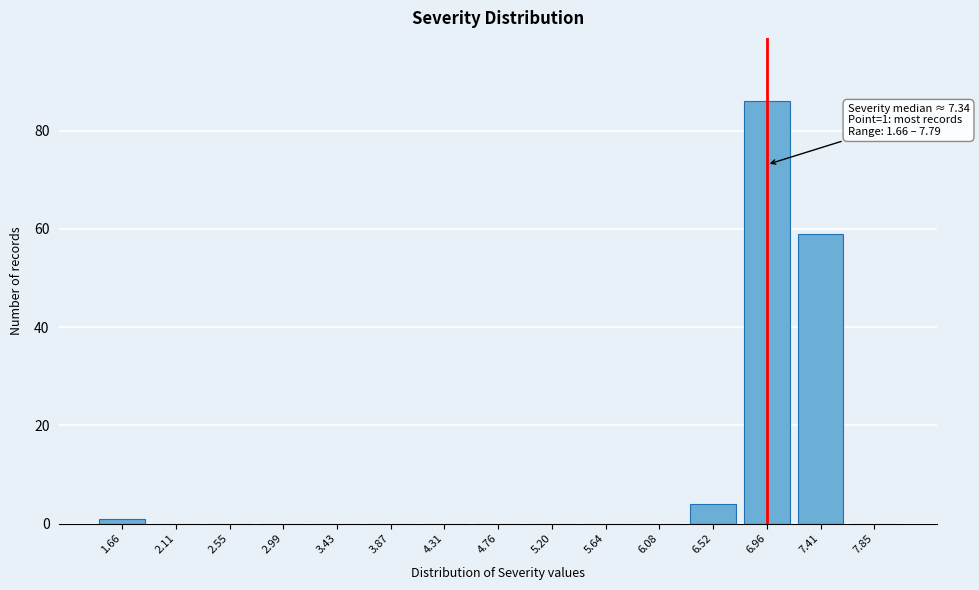

Reading left to right, list all the values displayed in this chart.

1.66=1	2.11=0	2.55=0	2.99=0	3.43=0	3.87=0	4.31=0	4.76=0	5.20=0	5.64=0	6.08=0	6.52=4	6.96=86	7.41=59	7.85=0